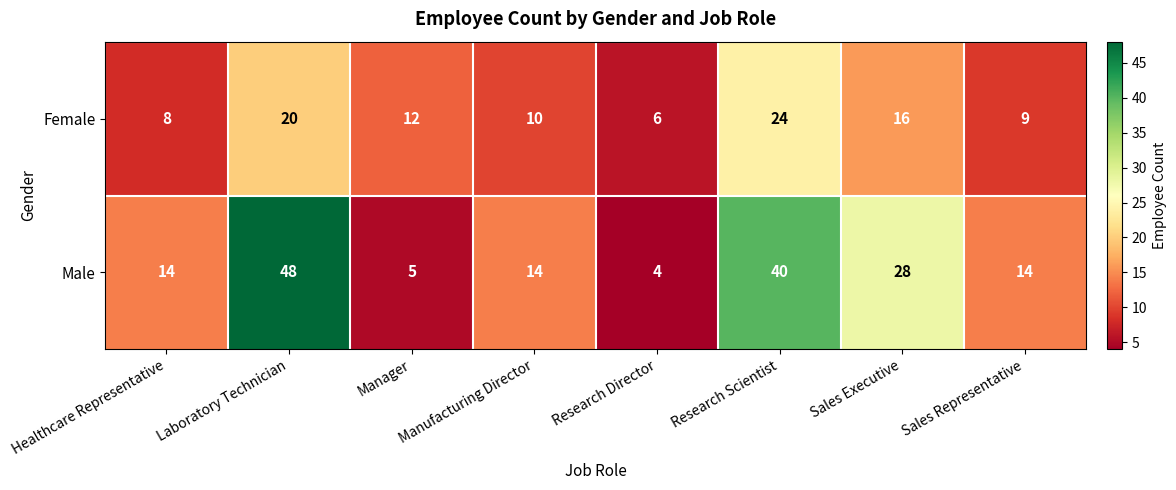

List the series in order of their peak value, highest first.

Male, Female